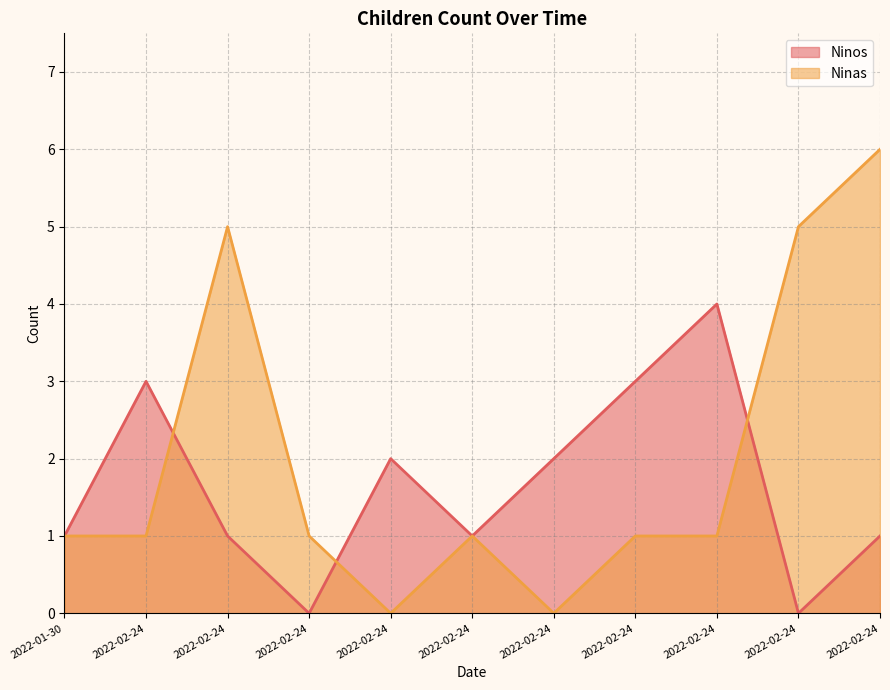

What is the value of the Ninas point at the 6th from the left?

1